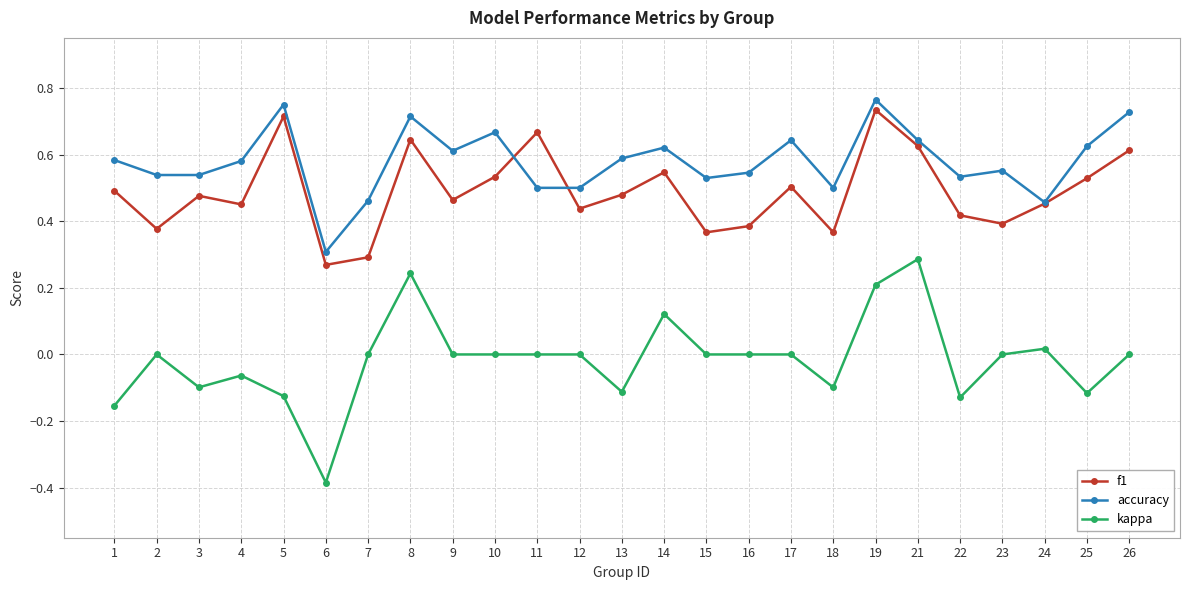

Is the value of kappa at 1 greater than the value of f1 at 24?

No